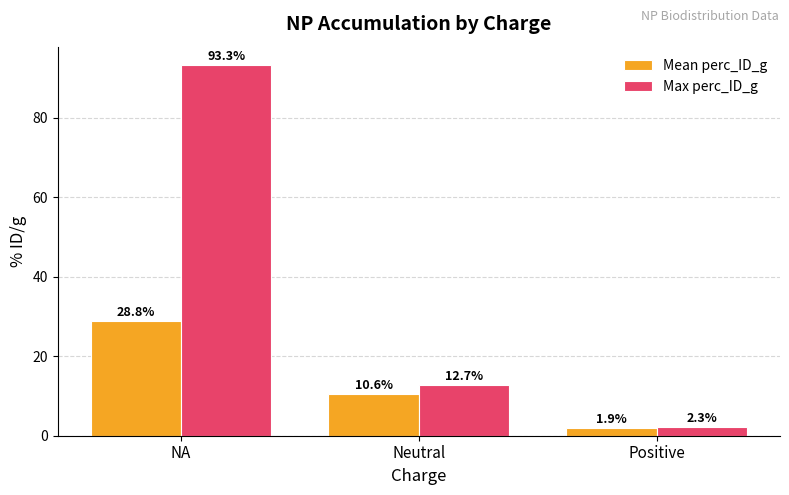

Rank the series by their maximum value, from highest to lowest.

Max perc_ID_g, Mean perc_ID_g